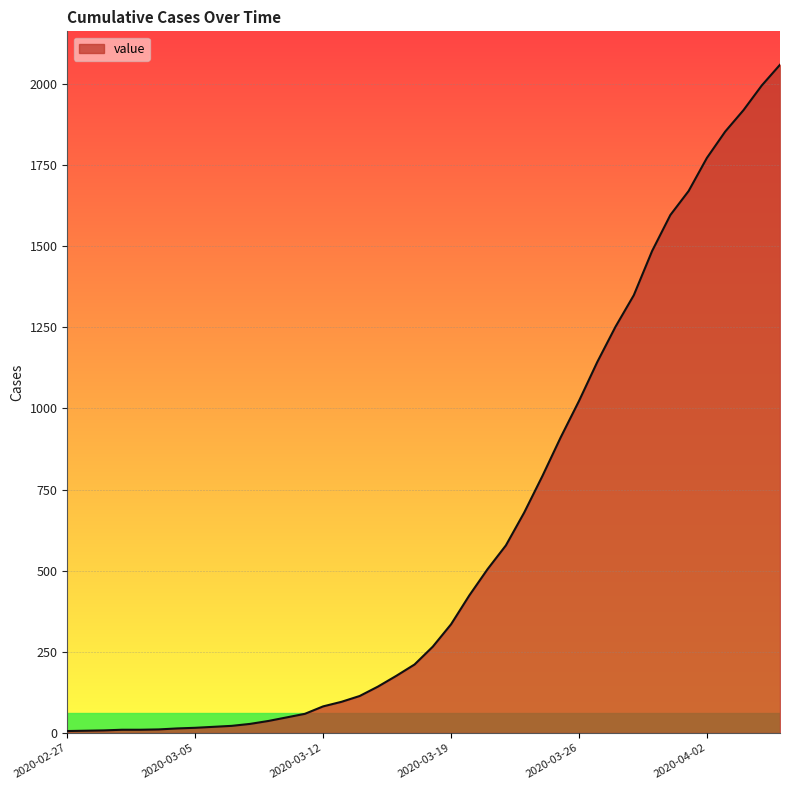

What is the difference between the maximum and minimum values?

2053